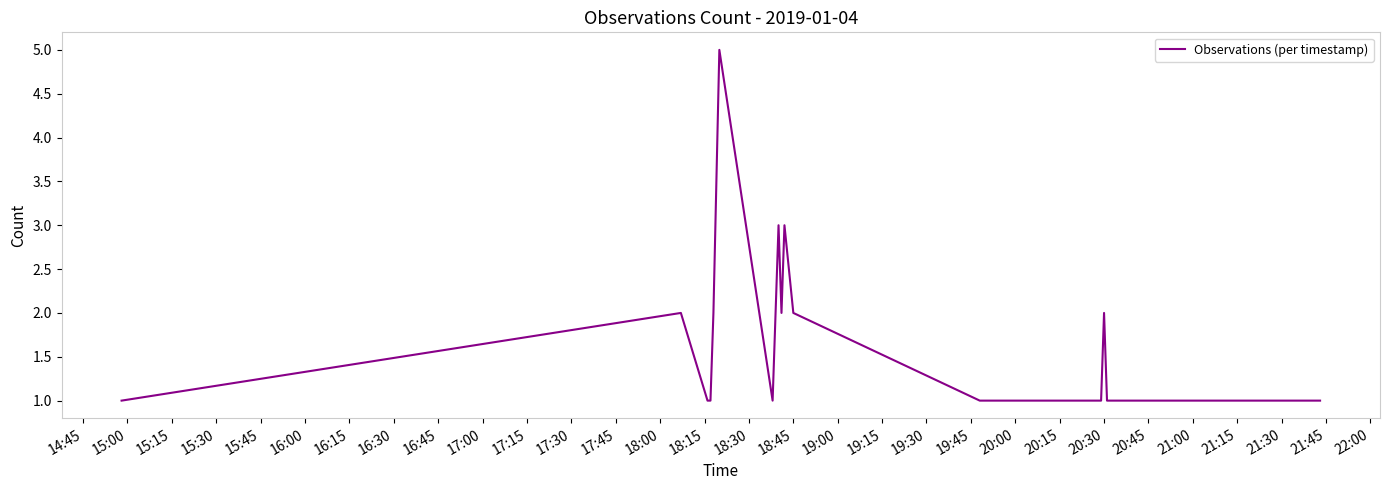

Reading left to right, what are all the values shown in this chart?

1	2	1	1	2	5	1	3	2	3	2	1	1	1	1	1	2	1	1	1